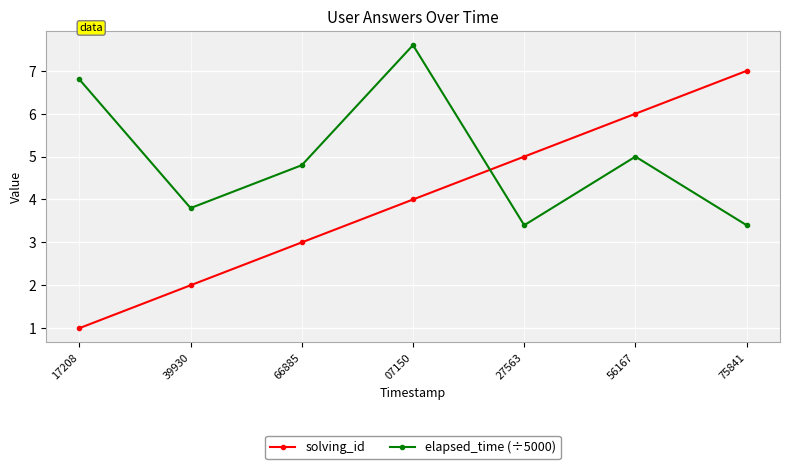

True or false: solving_id and elapsed_time (÷5000) cross at least once.

True